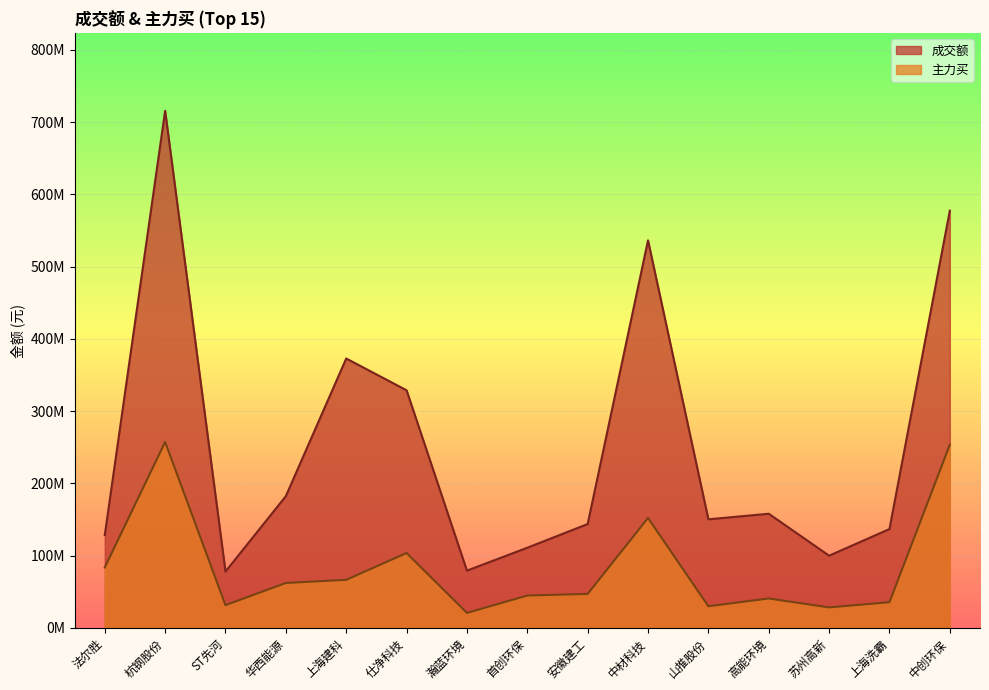

What is the label of the 3rd point from the left?

ST先河